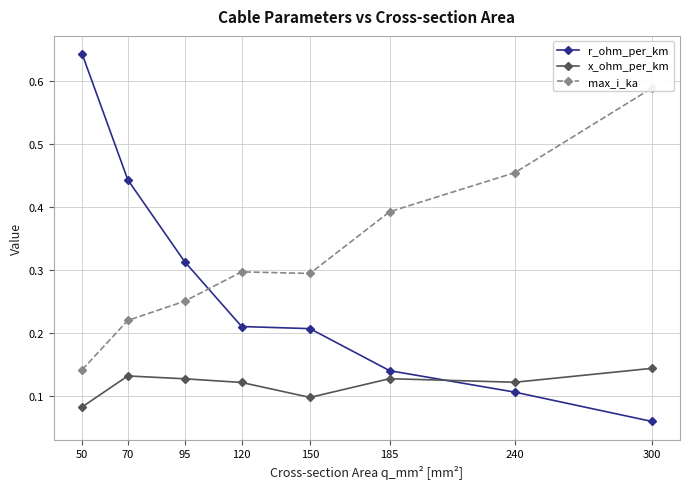

What is the average value of the x_ohm_per_km series?

0.1